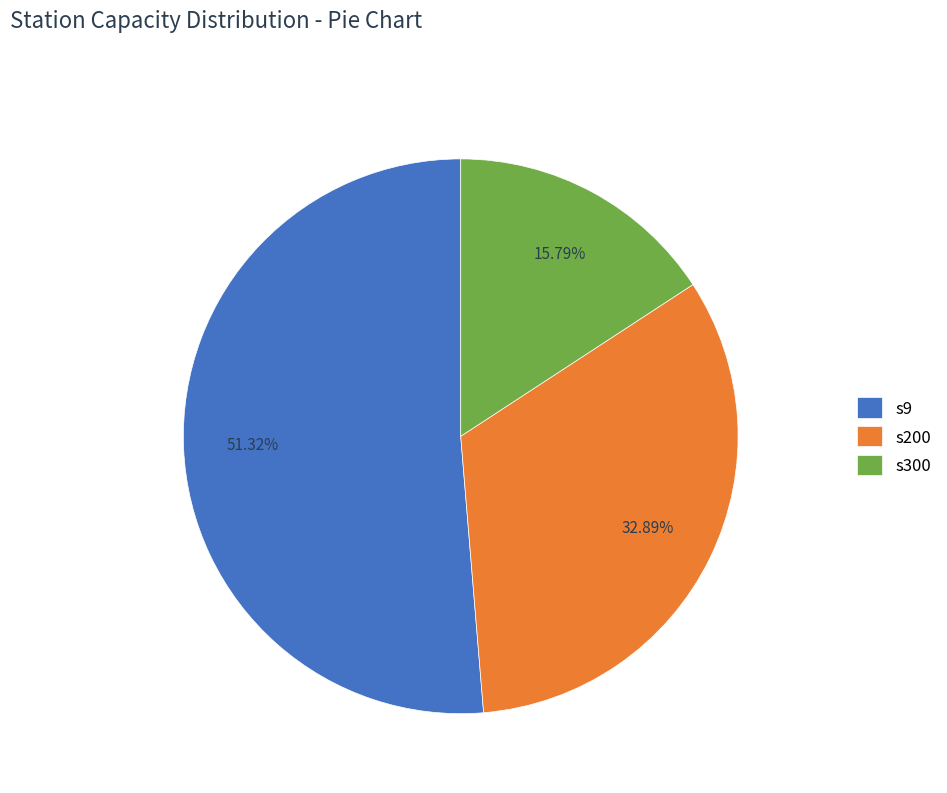

Which slice is the smallest?

s300